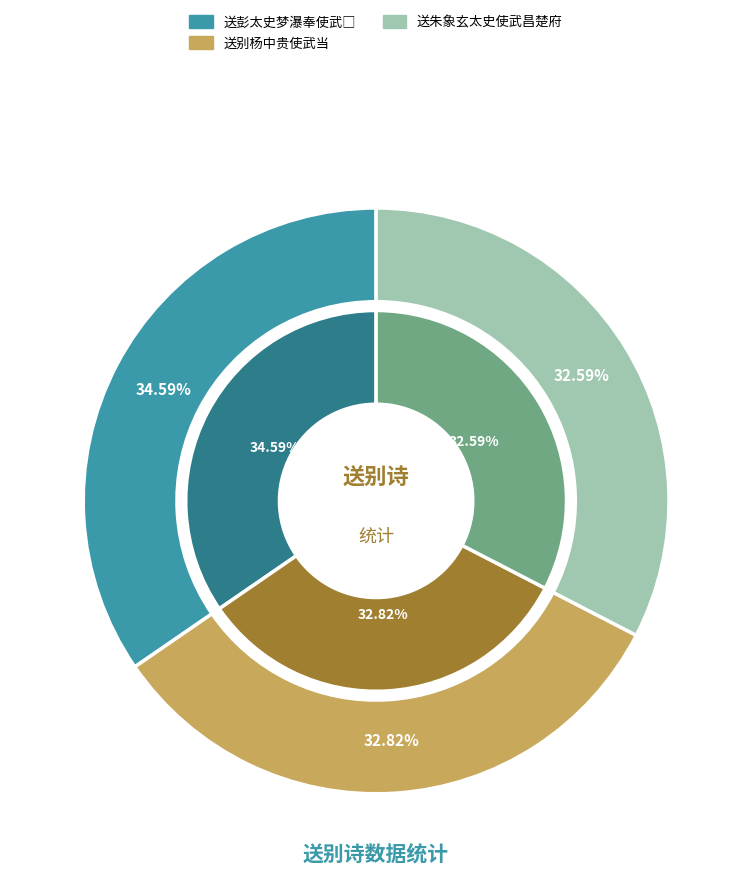

How many segments does this pie chart have?

3